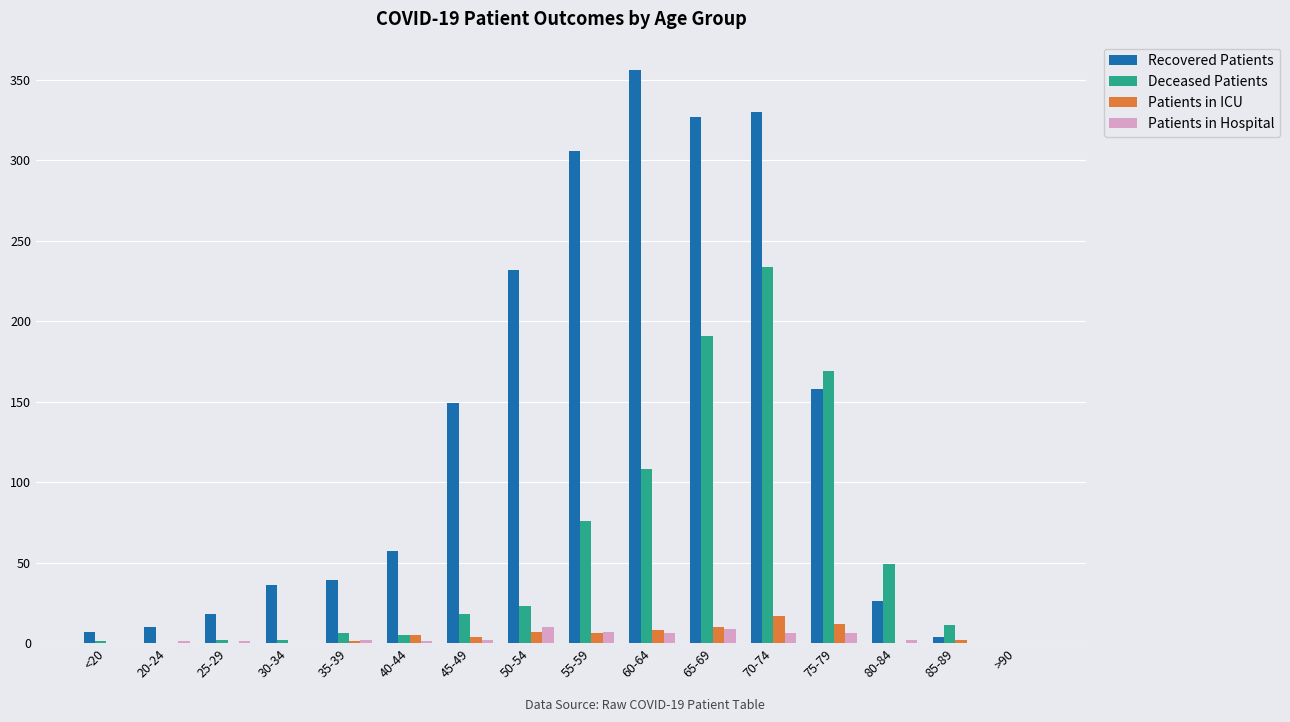

How many groups of bars are there?

16